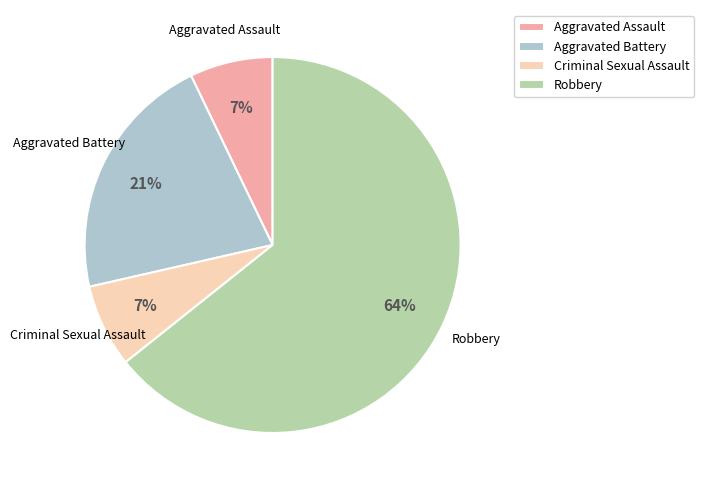

What is the ratio of the value at Criminal Sexual Assault to the value at Aggravated Assault?

1.0